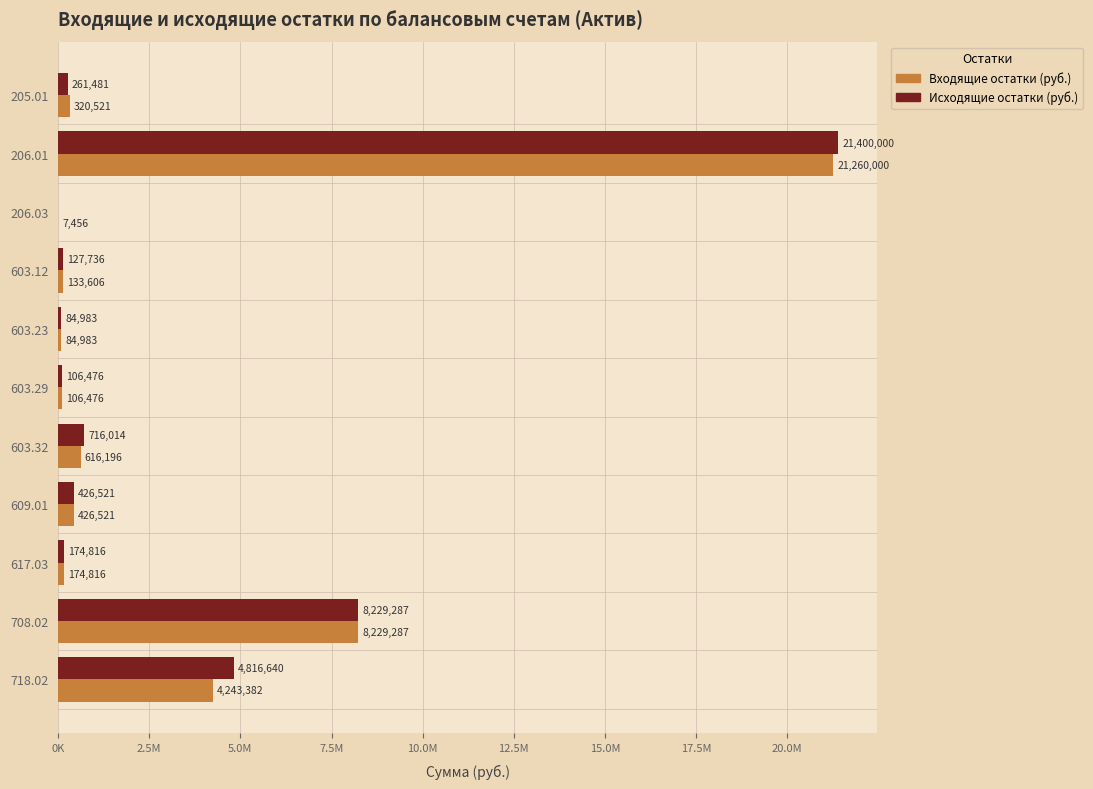

What are all the series names shown in the legend?

Входящие остатки (руб.), Исходящие остатки (руб.)